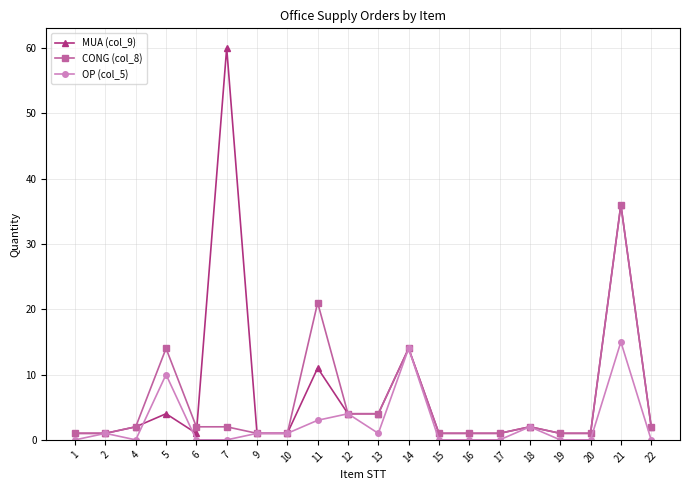

Rank the series by their maximum value, from highest to lowest.

MUA (col_9), CONG (col_8), OP (col_5)